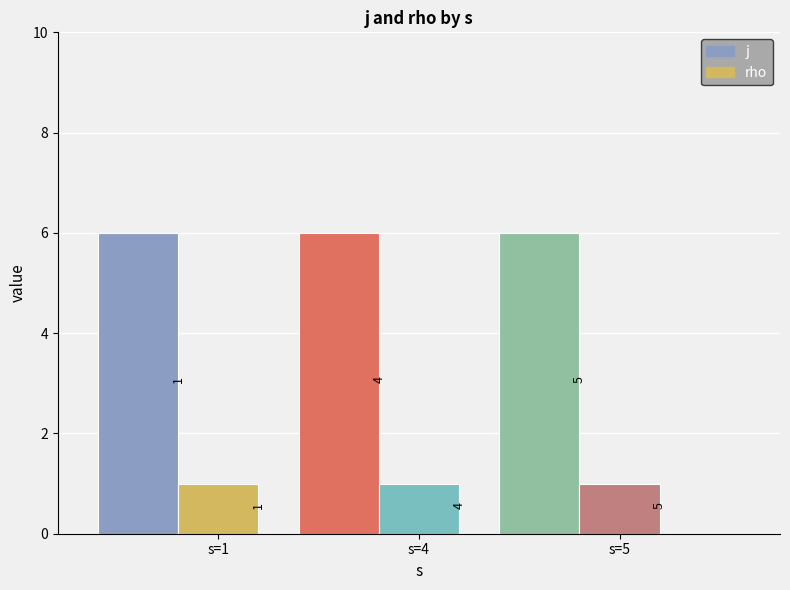

The j series shows 6 at 5. True or false?

True